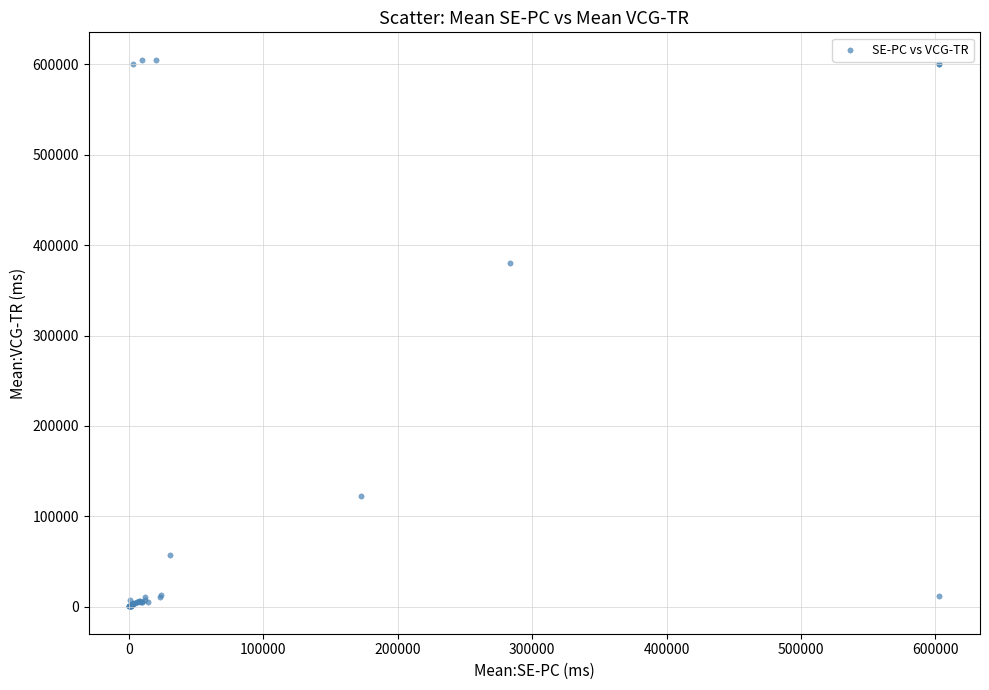

What Y value in the scatter plot is closest to 302795?

380372